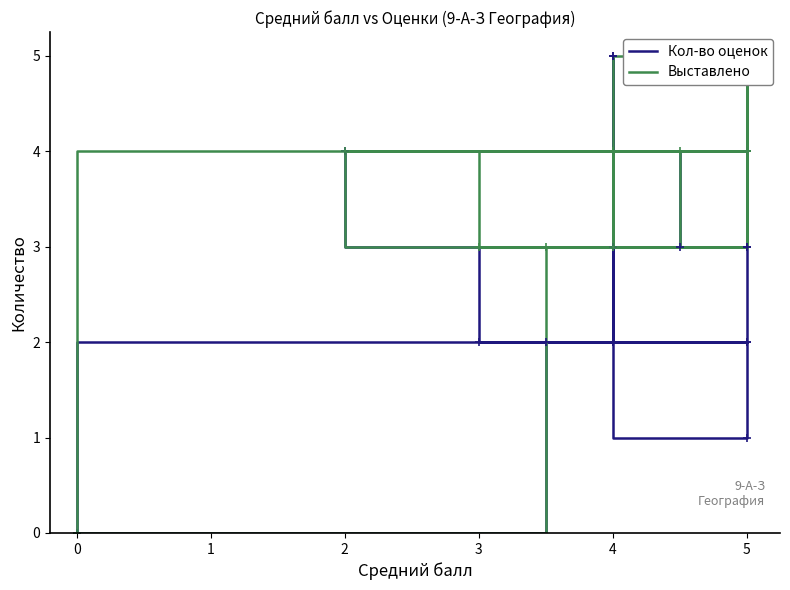

Which series has the largest range (max minus min)?

Кол-во оценок